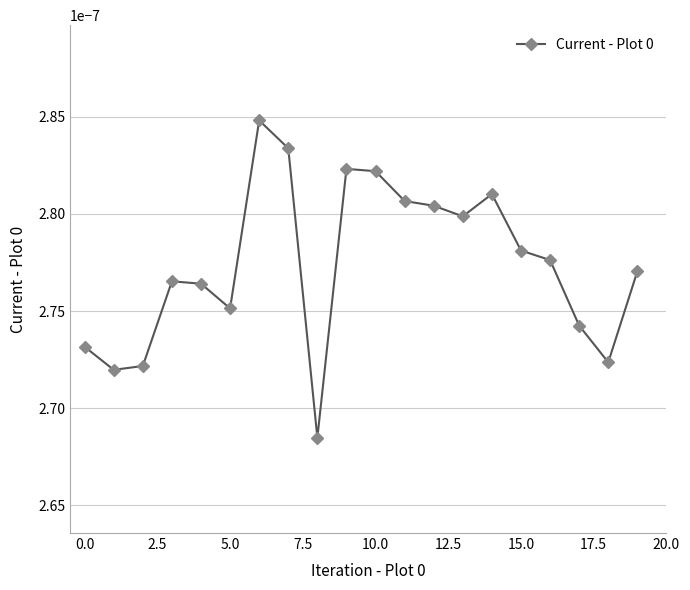

Count the values in the range 0 to 1.

20